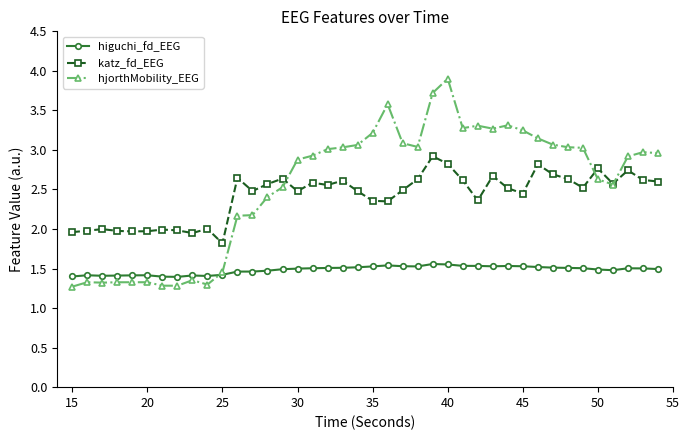

True or false: higuchi_fd_EEG and katz_fd_EEG intersect in this chart.

False